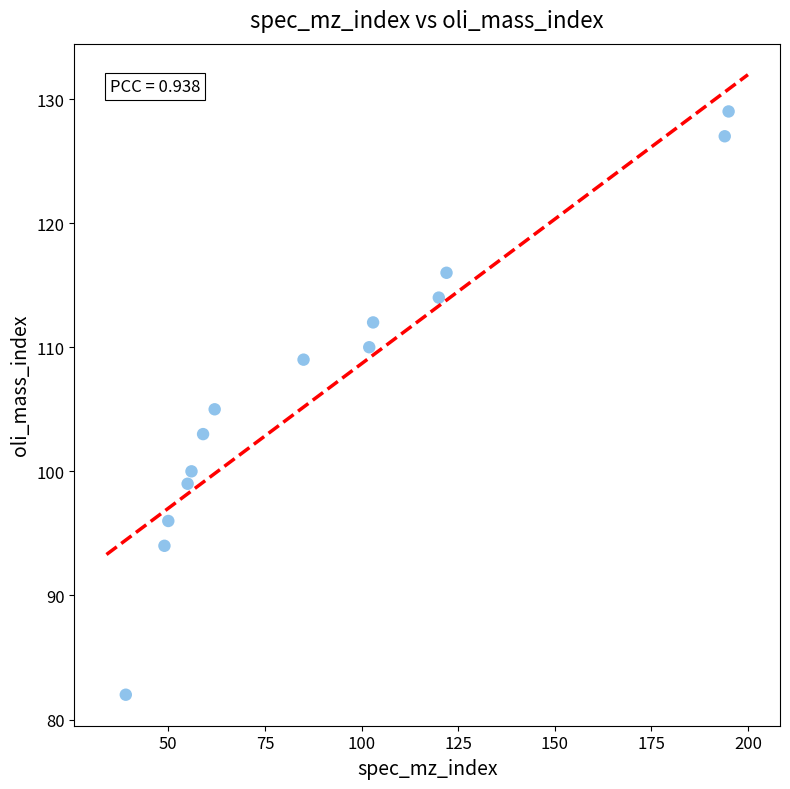

What is the range of X values (max minus min)?

156